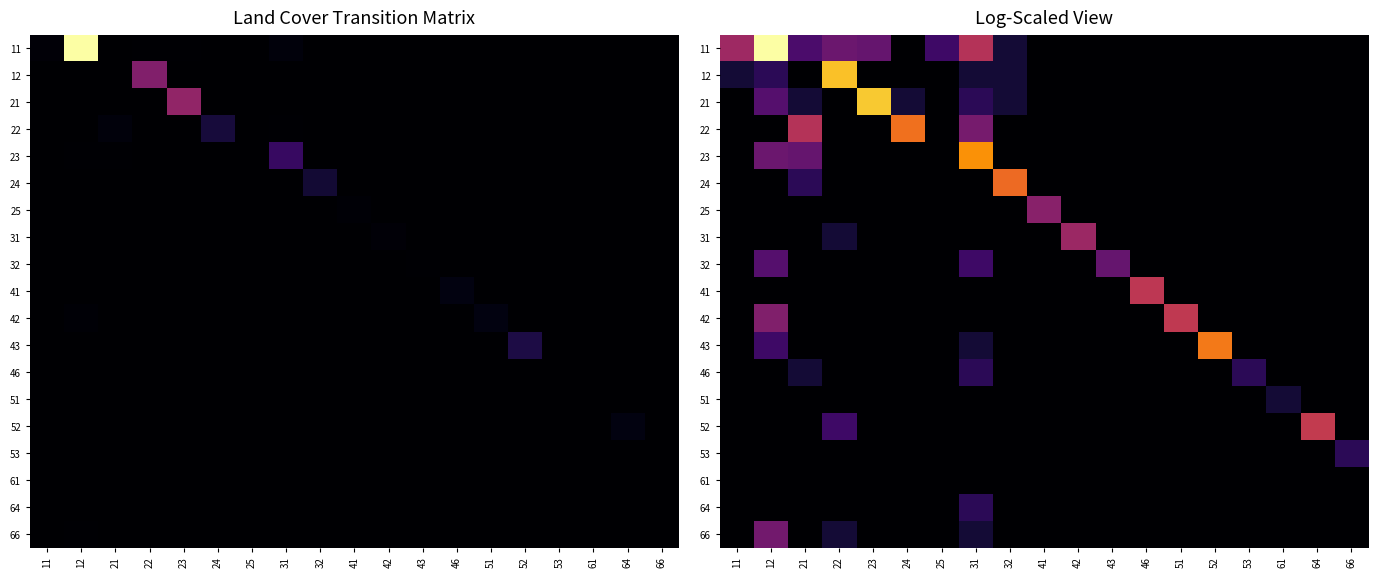

How many series are shown in this chart?

19